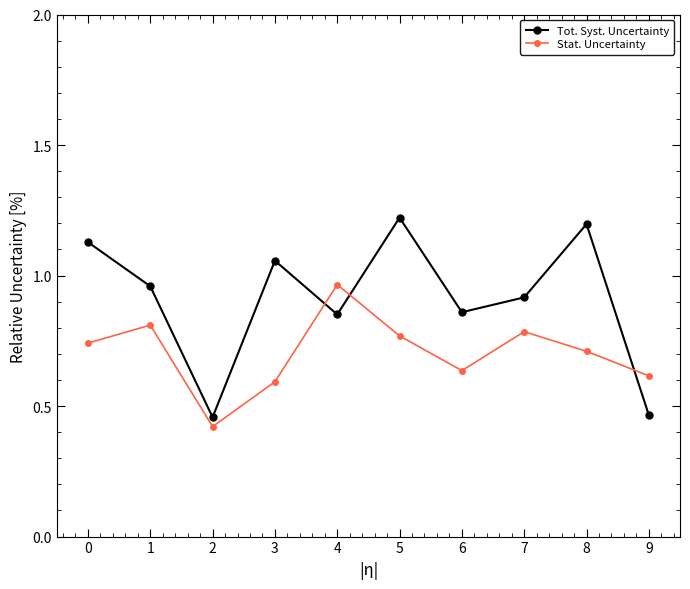

What is the total value across all series at 1?

1.8